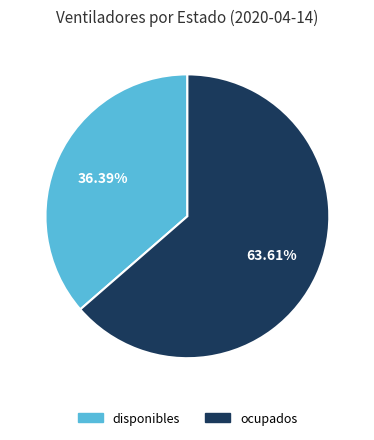

Do ocupados and disponibles together represent more than half of the pie?

Yes